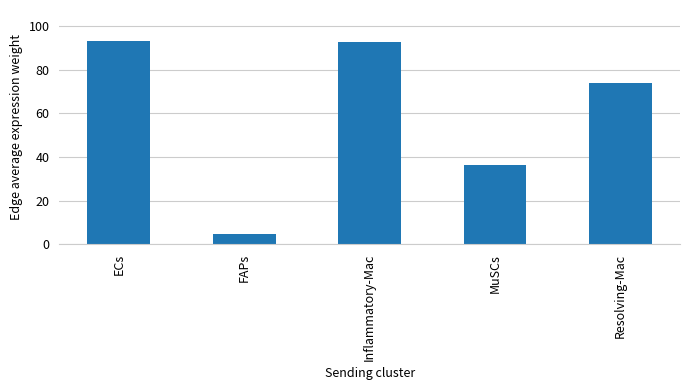

Reading left to right, extract all data points from this chart.

93.3	4.6	92.6	36.2	74.0